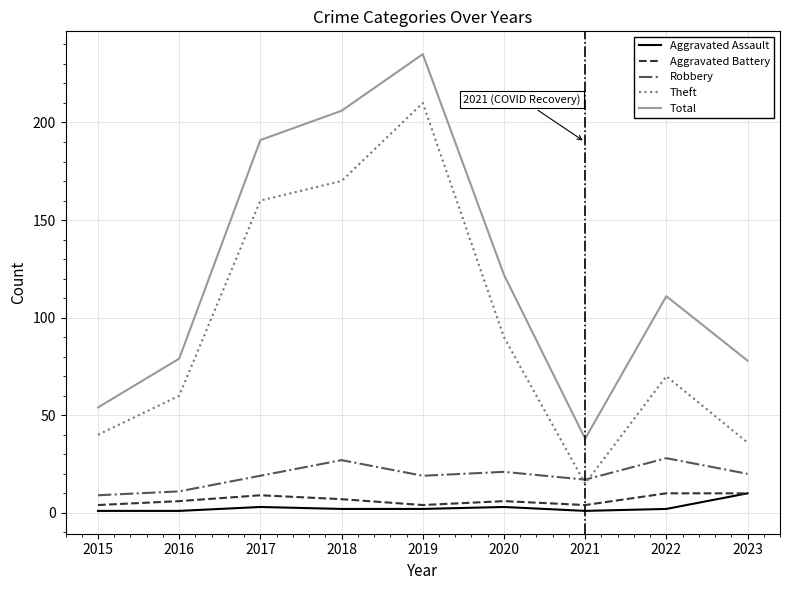

What is the difference between the maximum and minimum values in the Robbery series?

19